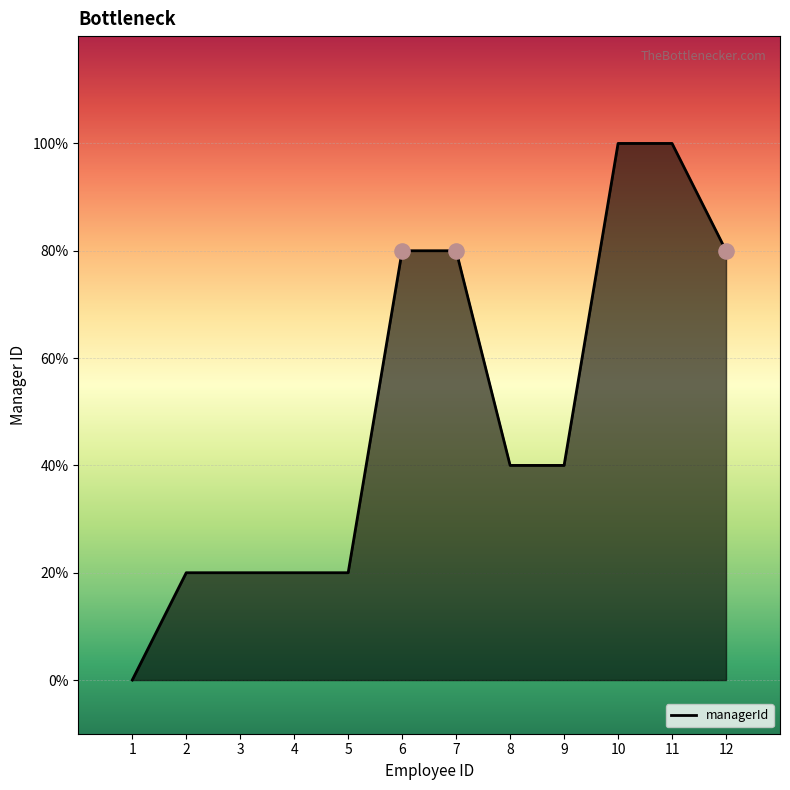

Which has a higher value, 3 or 4?

3